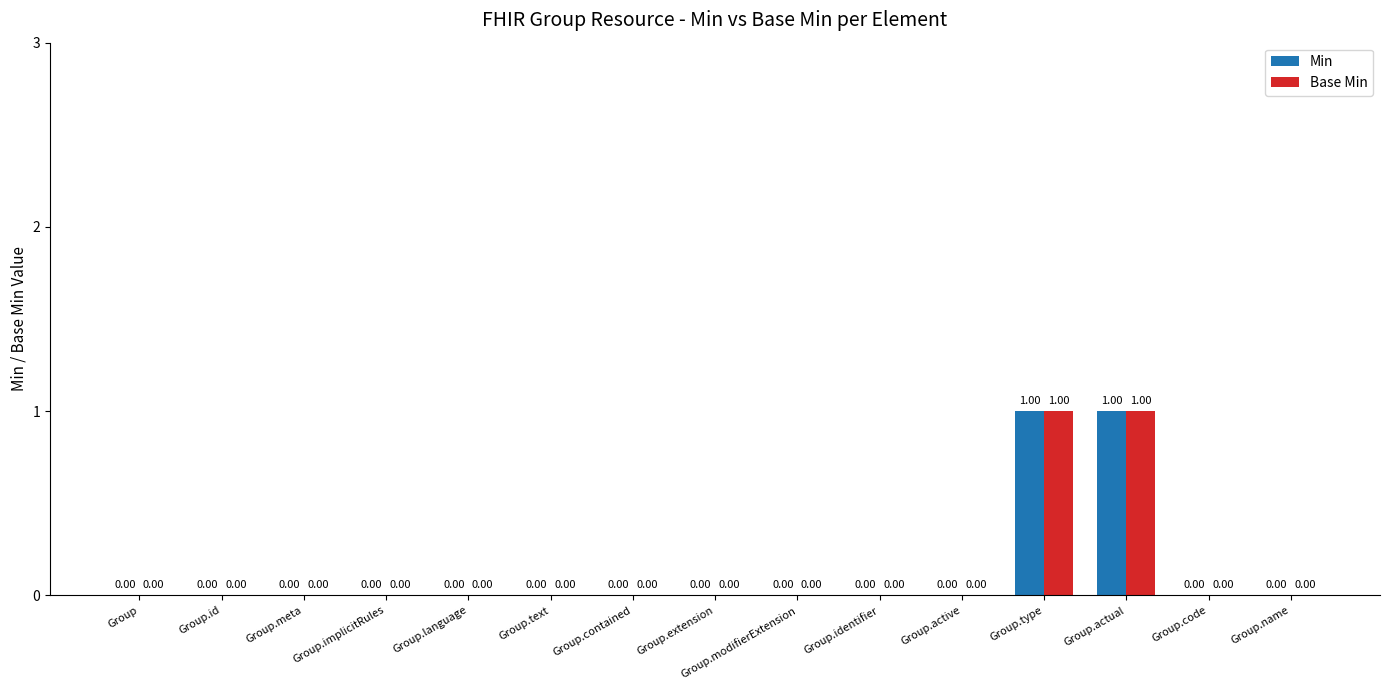

How many values in the Min series exceed 0?

2